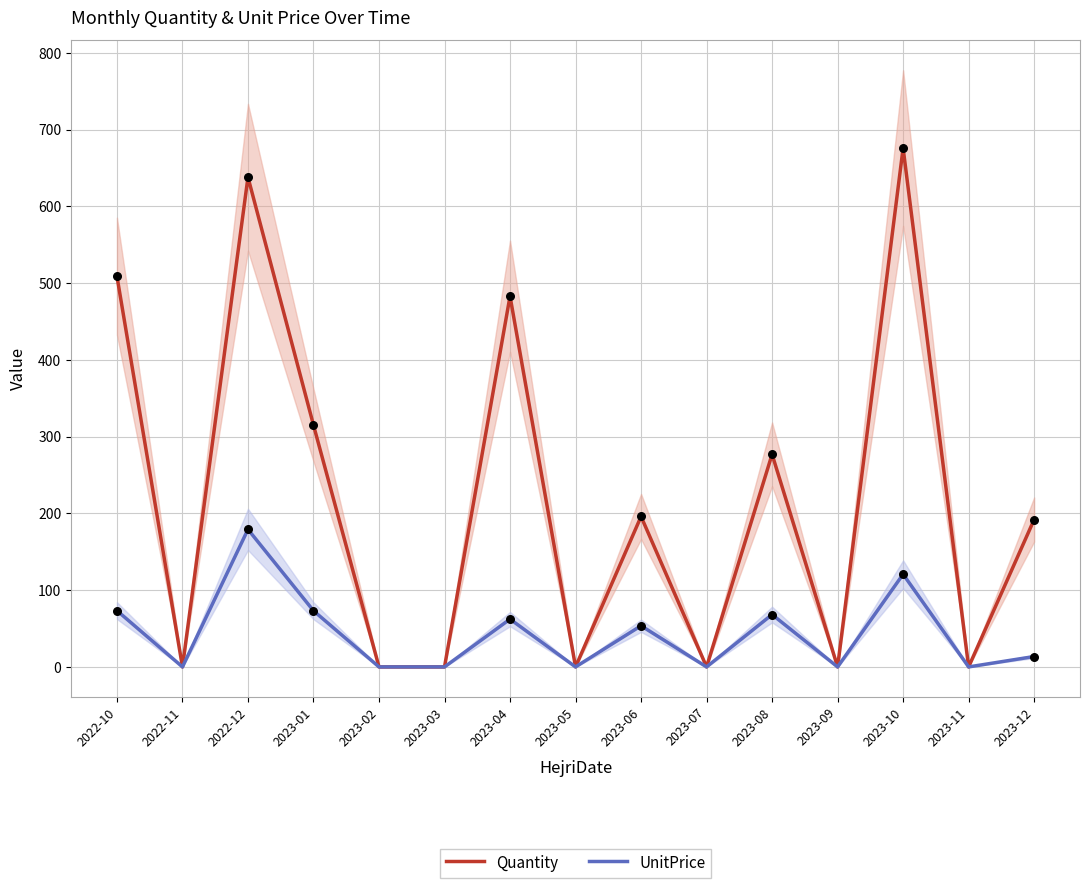

What are all the series names shown in the legend?

Quantity, UnitPrice